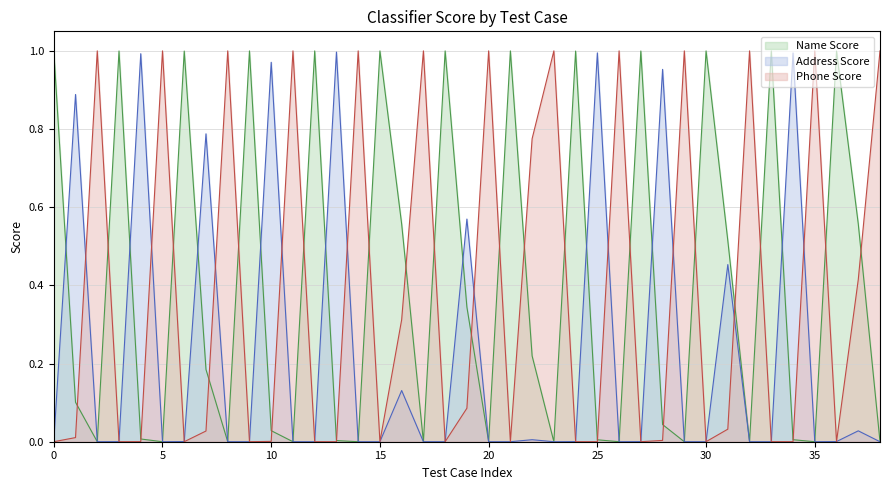

How many intersections are there between Address Score and Phone Score?

21